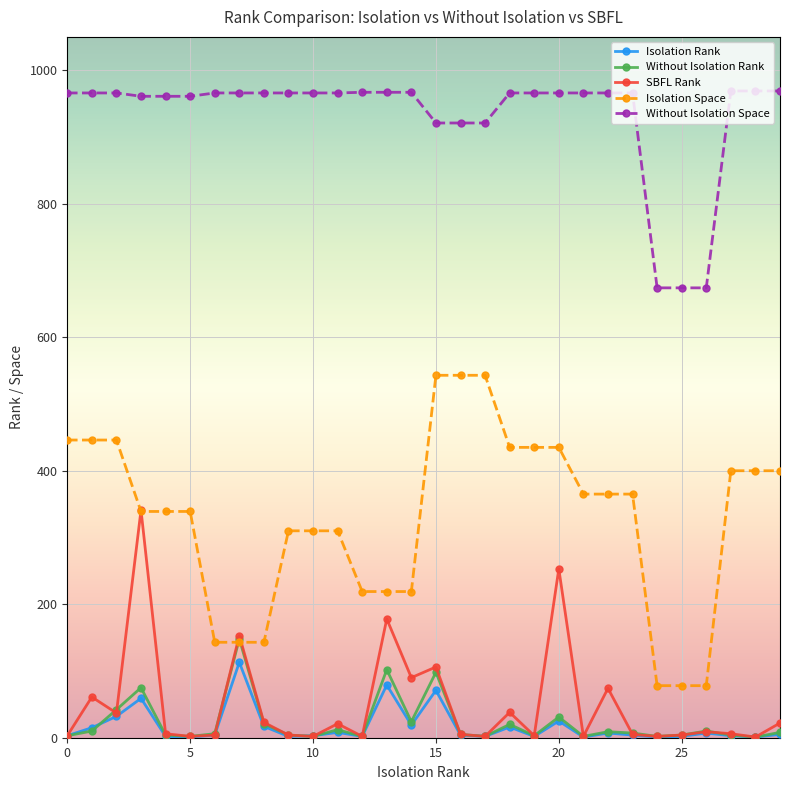

Which series has the largest total across all categories?

Without Isolation Space